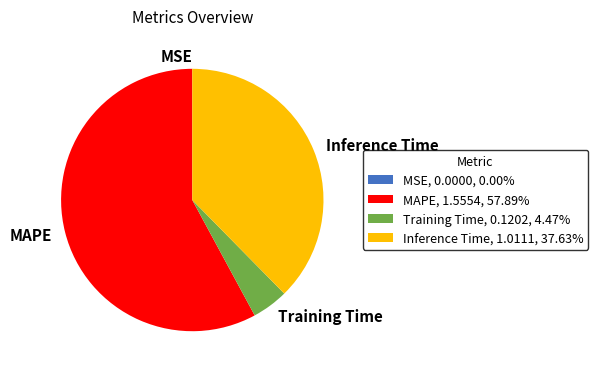

Is there any slice that represents more than half of the pie?

Yes